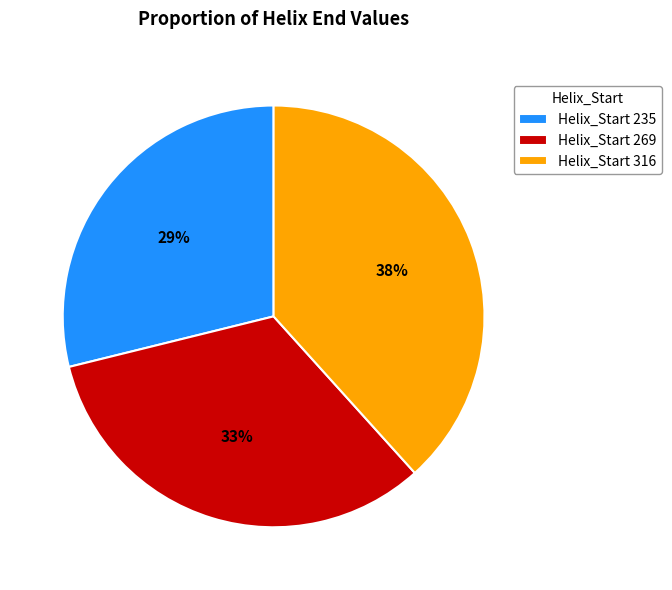

Is the sum of Helix_Start 235 and Helix_Start 269 greater than half?

Yes